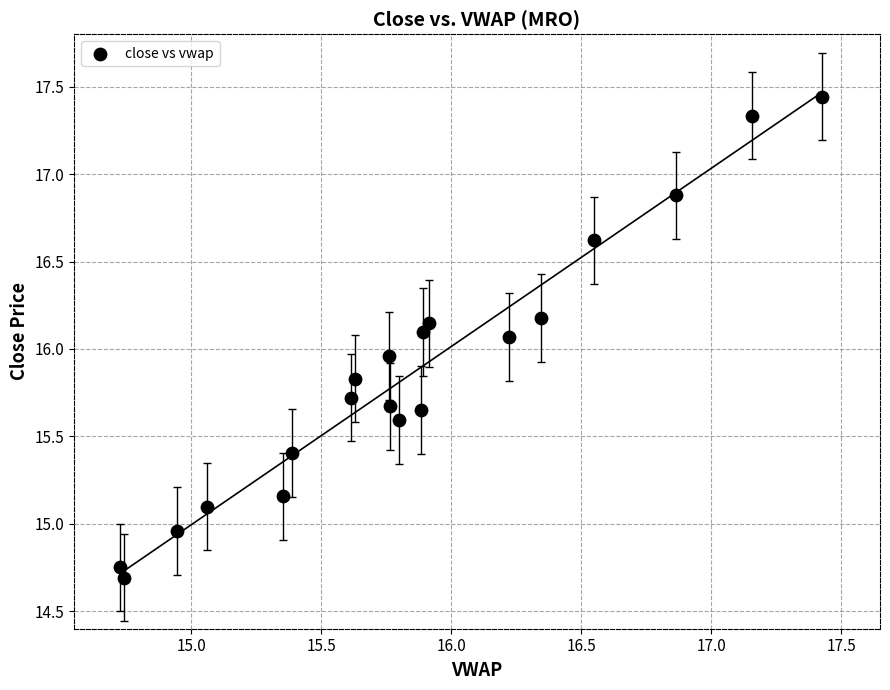

What is the range of X values (max minus min)?

2.7